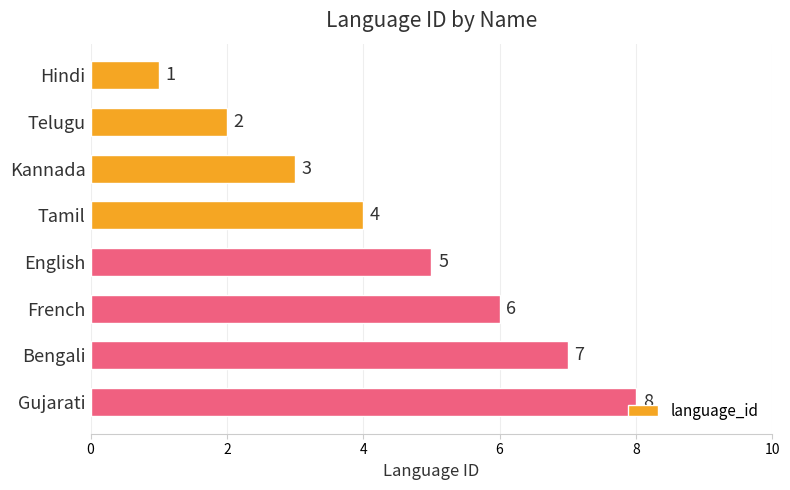

Which label corresponds to the largest value in the chart?

Gujarati